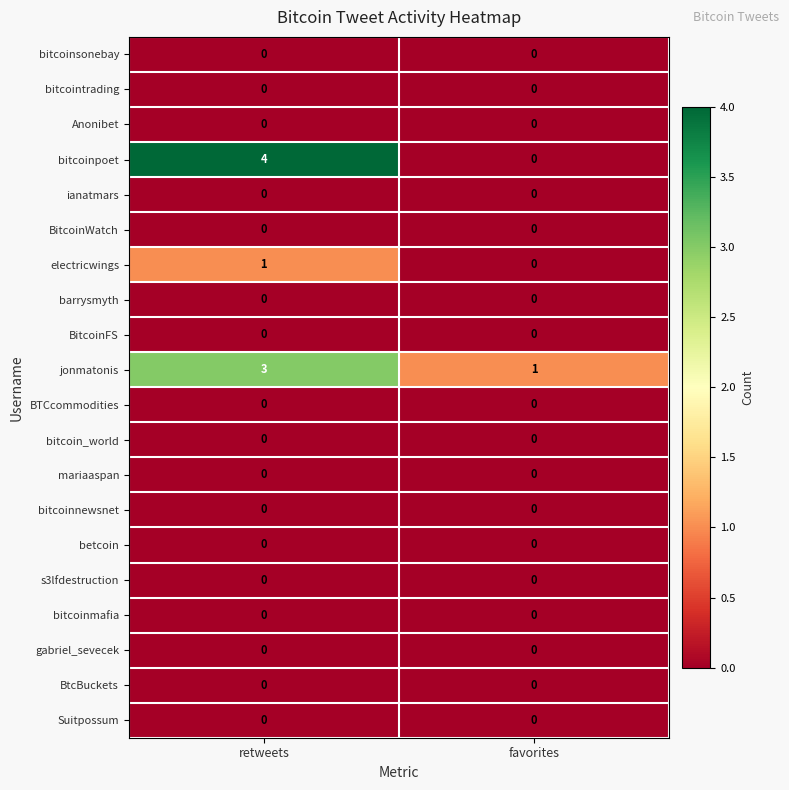

Is it true that BitcoinWatch equals 0 at favorites?

True